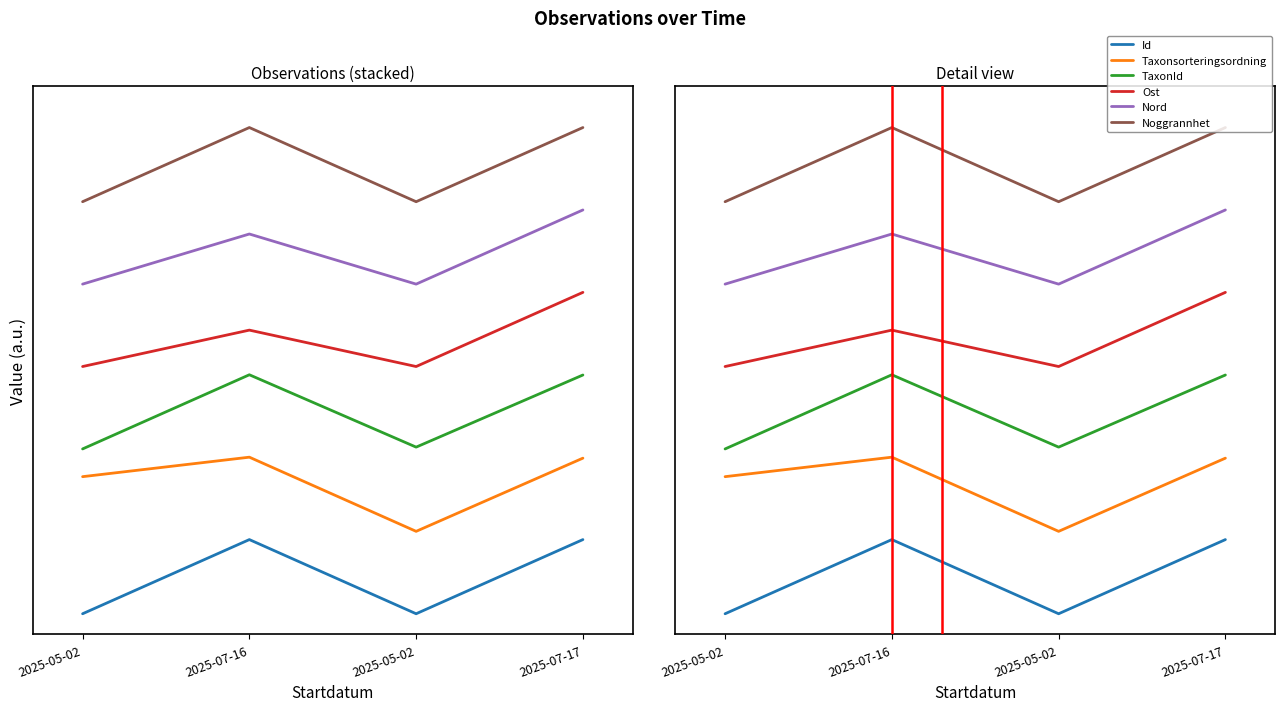

List the labels in order of Ost value, largest first.

2025-07-17, 2025-07-16, 2025-05-02, 2025-05-02